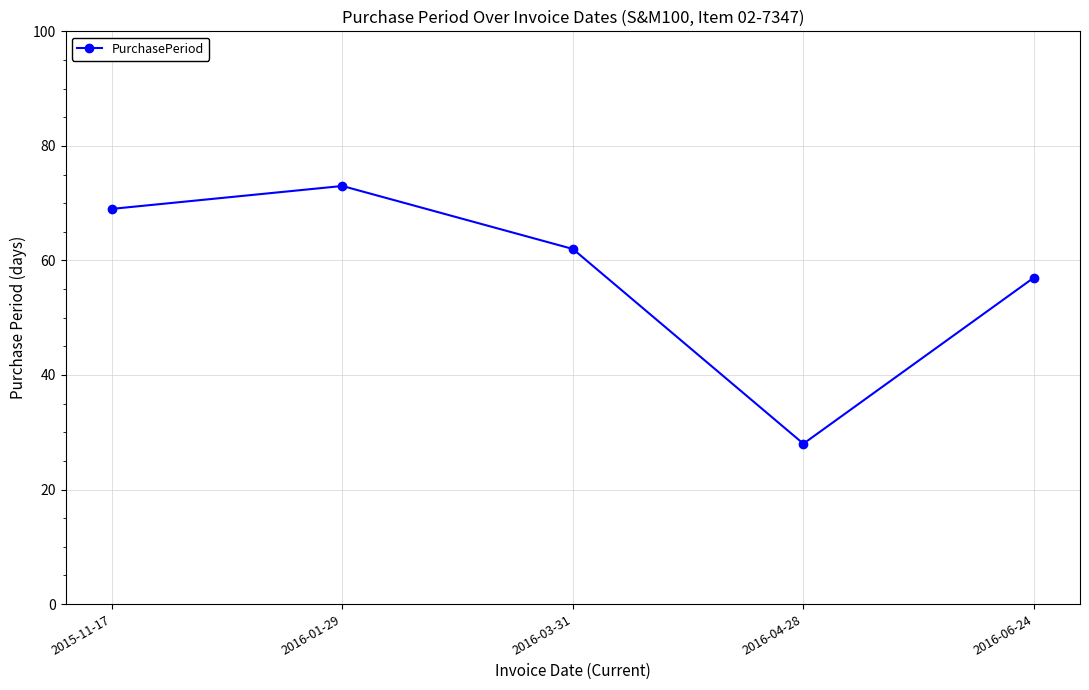

What position from the left is 2016-03-31?

3